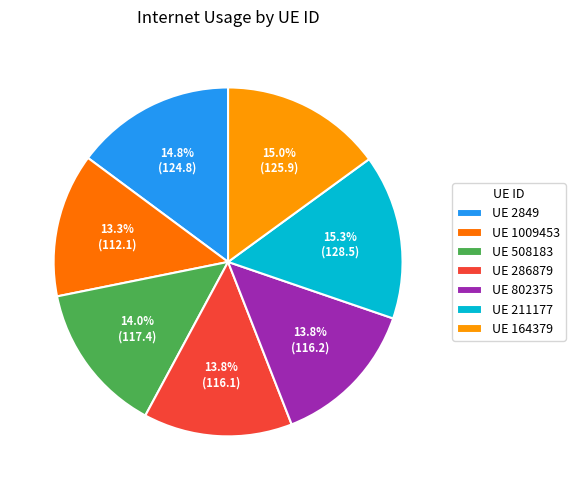

What portion of the pie excludes UE 211177?

84.7%